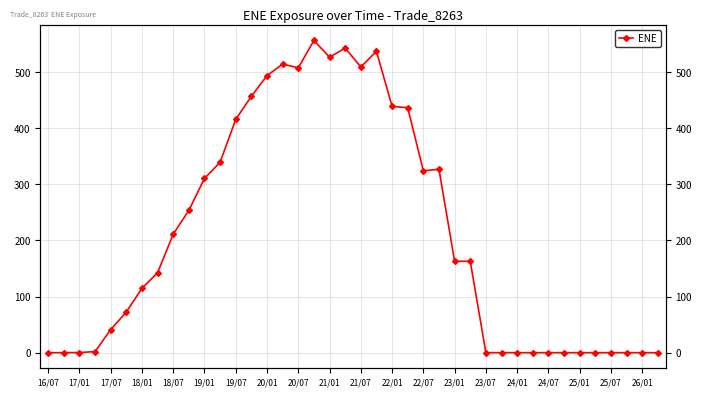

What position from the right is 22/07?

16